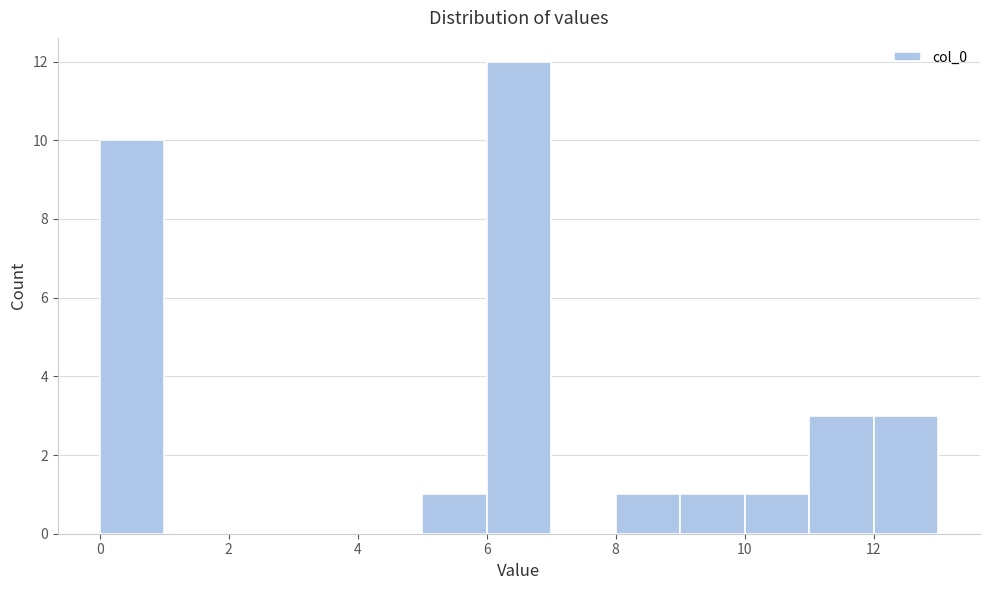

Reading left to right, list every bar in this chart as the range it spans on the x-axis followed by its height. The values are not printed on the chart, so give them approximately, as read against the axis.

0 to 1: 10
1 to 2: 0
2 to 3: 0
3 to 4: 0
4 to 5: 0
5 to 6: 1
6 to 7: 12
7 to 8: 0
8 to 9: 1
9 to 10: 1
10 to 11: 1
11 to 12: 3
12 to 13: 3